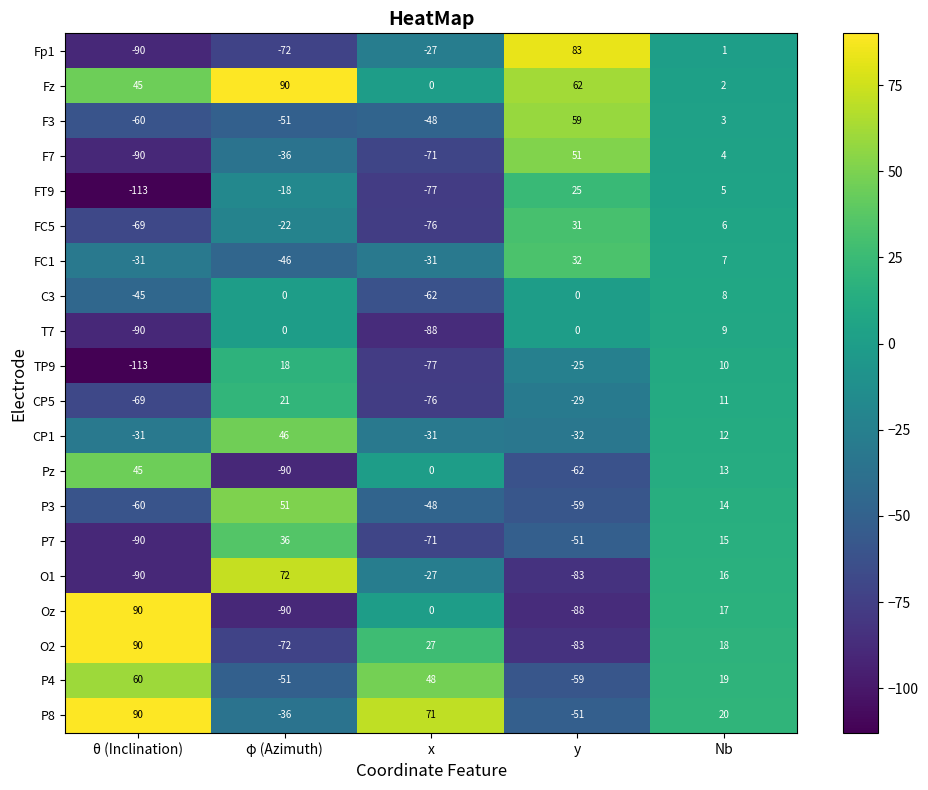

What is the smallest value displayed?

-113